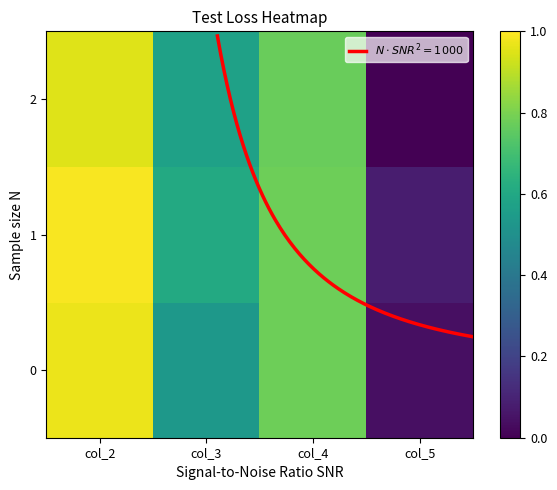

At which category does the chart reach its peak across all series?

col_2